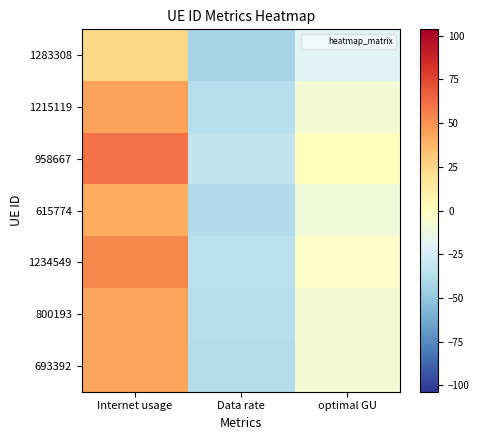

Which series has the largest range (max minus min)?

958667